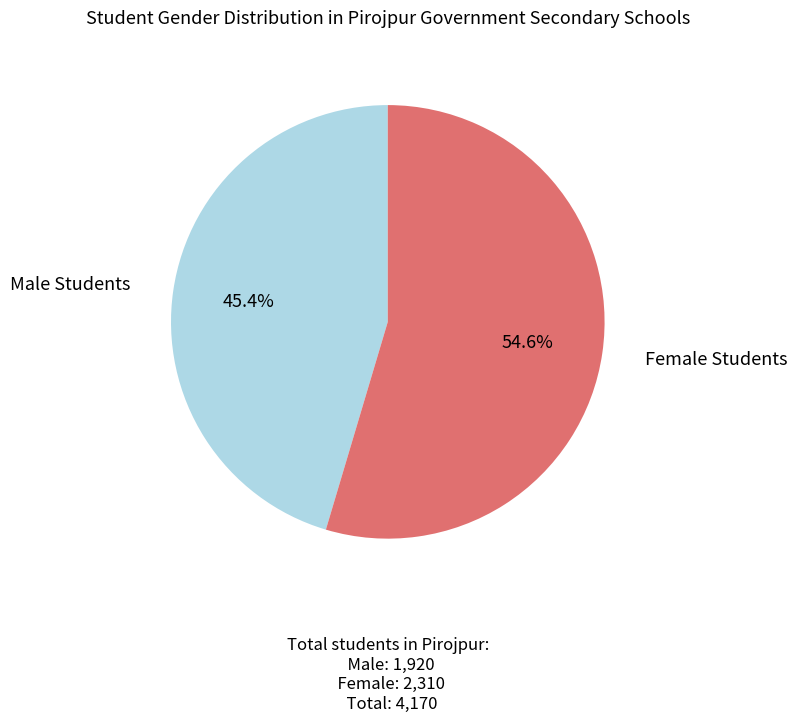

Is there a majority slice in this chart?

Yes